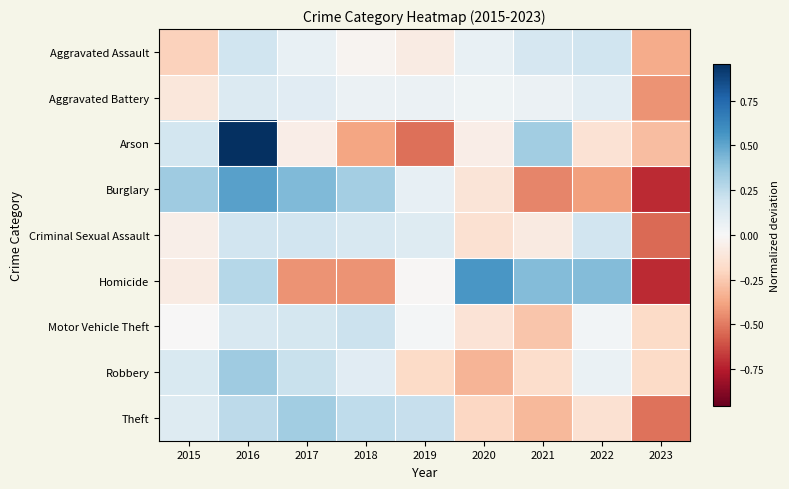

Which has a higher value, 2015 or 2020?

2020